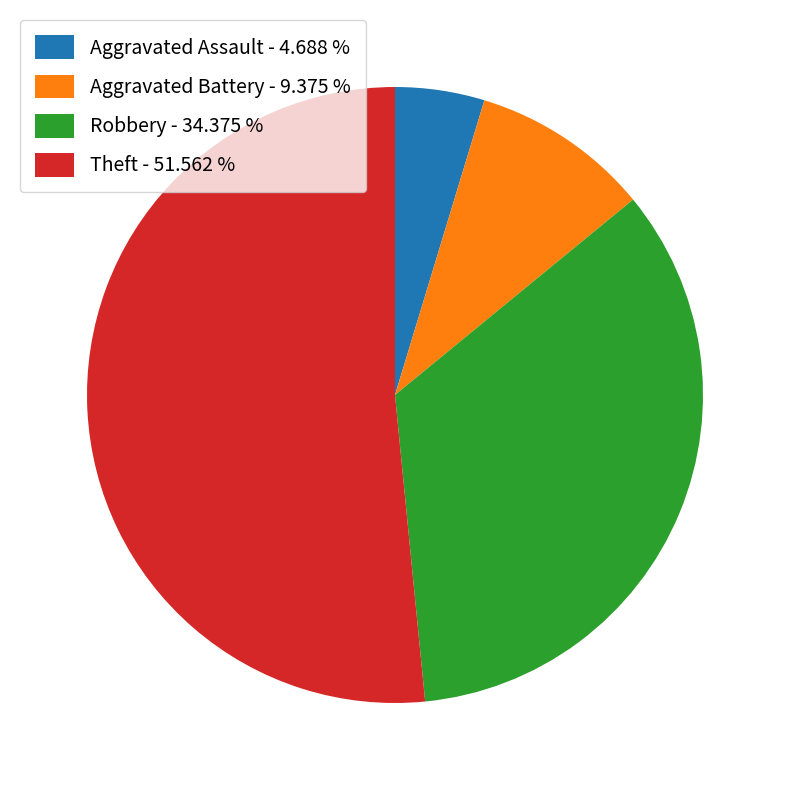

Is the sum of Robbery - 34.375 % and Theft - 51.562 % greater than half?

Yes